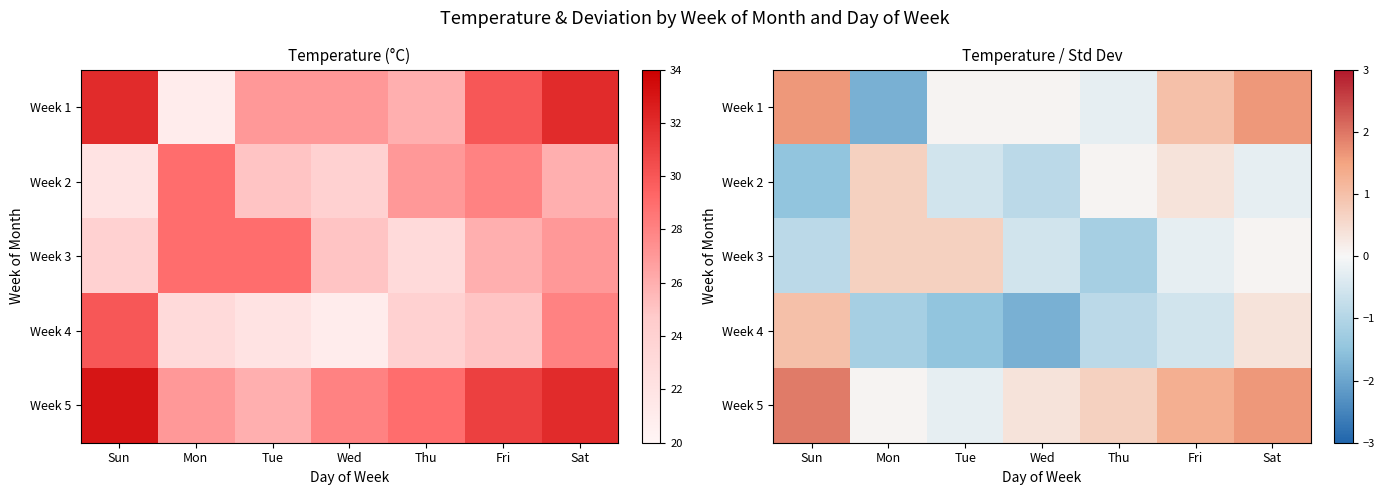

How many distinct data groups are displayed?

5